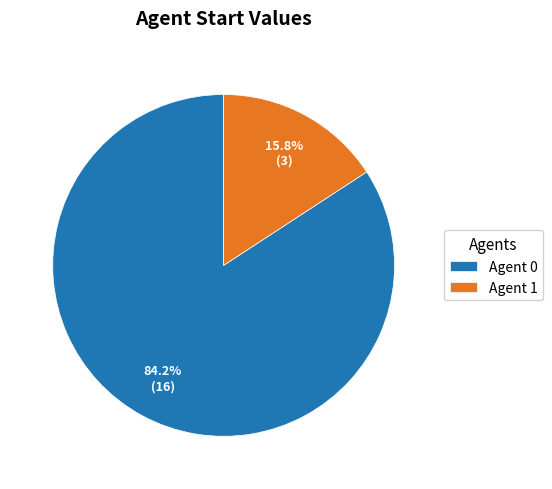

Which has a higher value, Agent 1 or Agent 0?

Agent 0